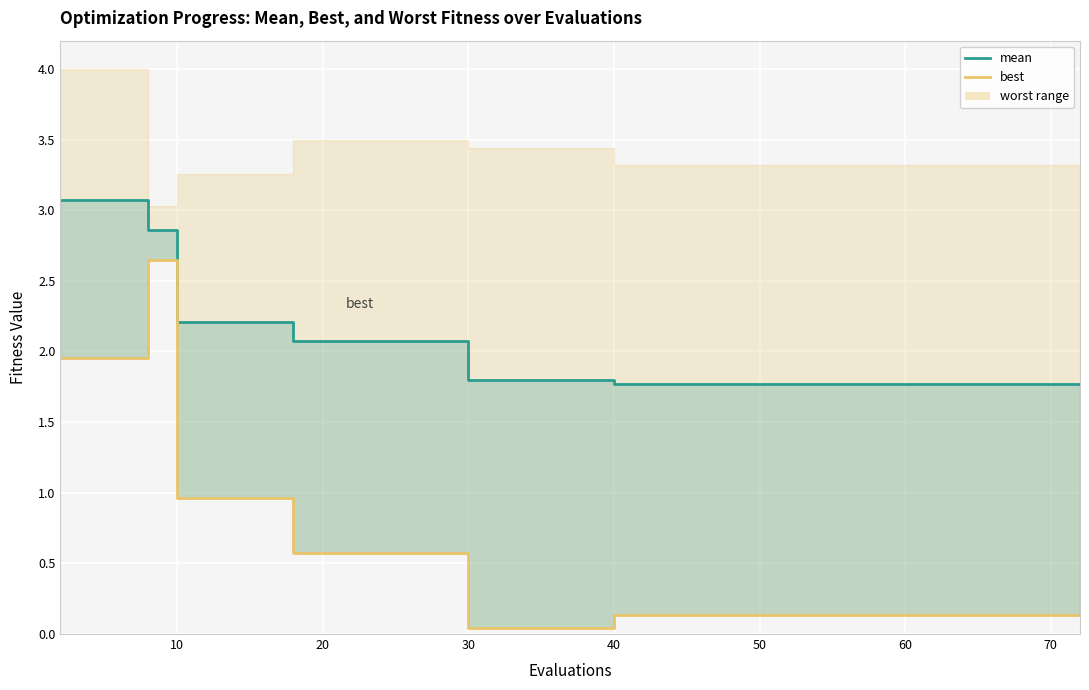

Which series has the largest total across all categories?

mean